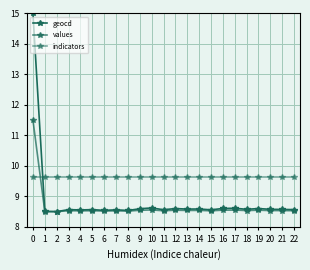

How many lines are shown in the chart?

3